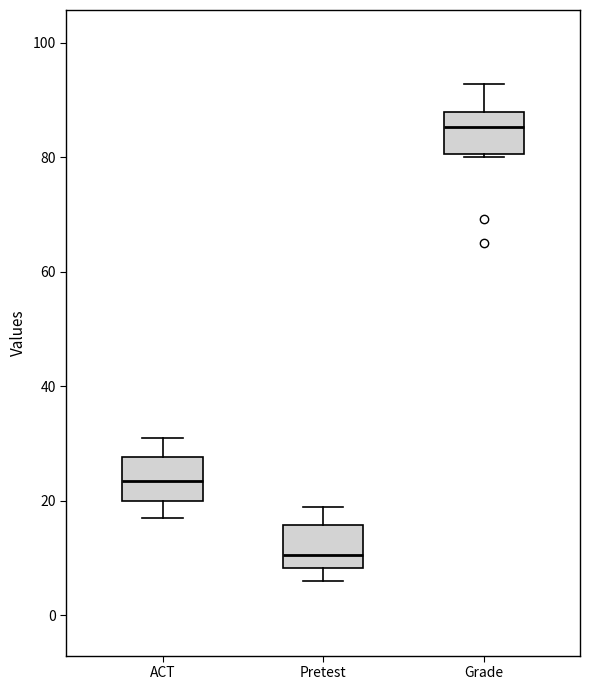

Which box's median line is the lowest?

Pretest